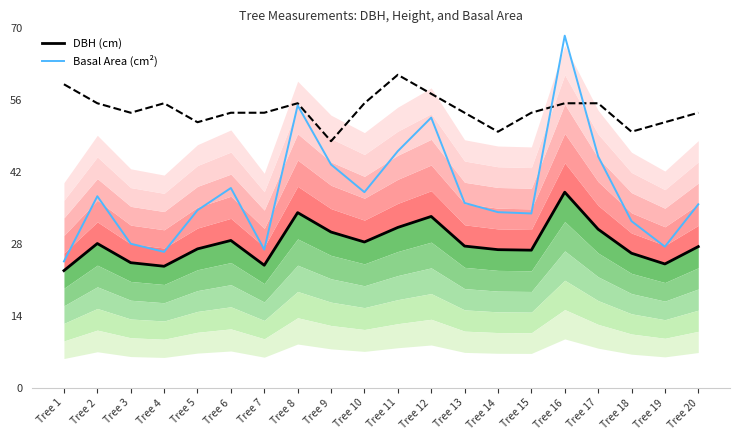

At Tree 20, list the series in order from smallest to largest.

DBH (cm), Basal Area (cm²)